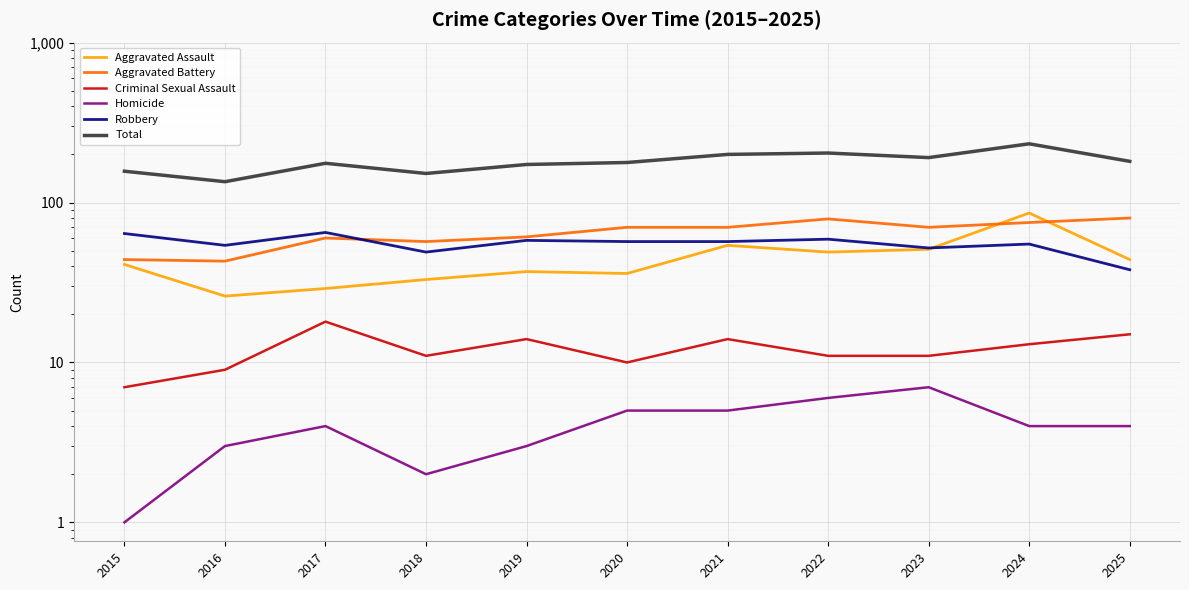

How many lines are shown in the chart?

6